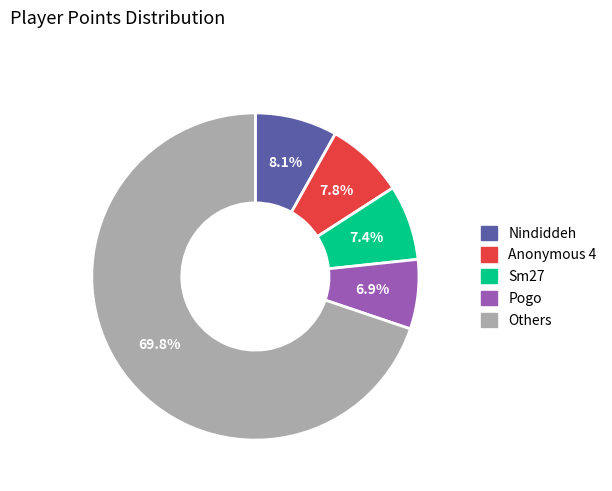

Is there any slice that represents more than half of the pie?

Yes